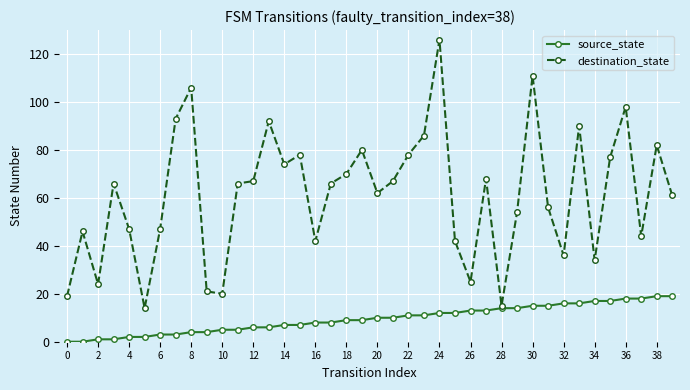

What is the maximum value shown in the chart?

126